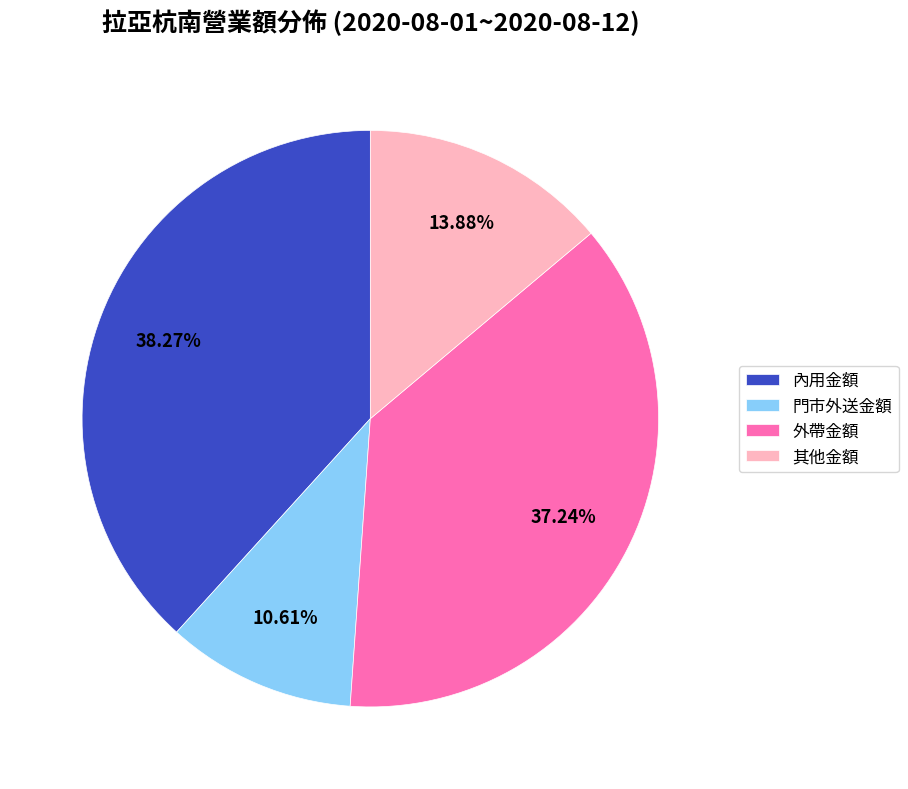

Approximately how many times larger is the value at 門市外送金額 compared to 其他金額?

0.8